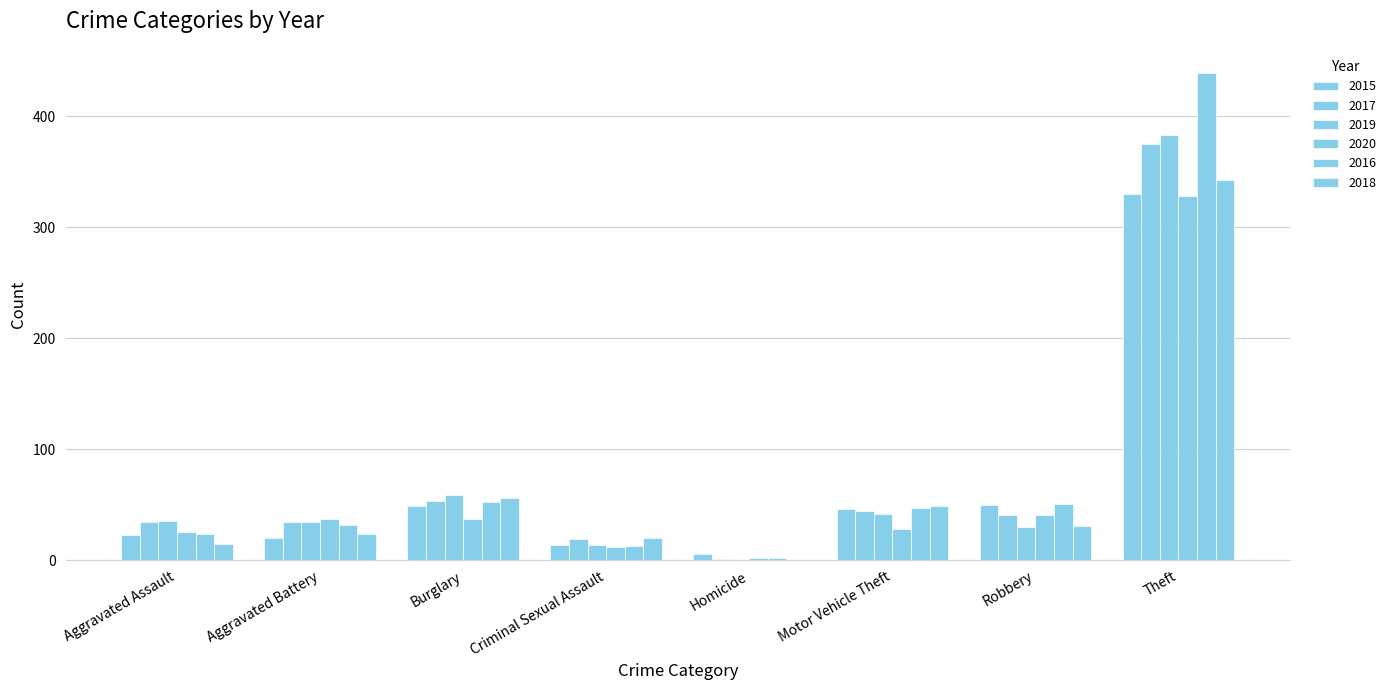

At how many categories does at least one series exceed 145?

1